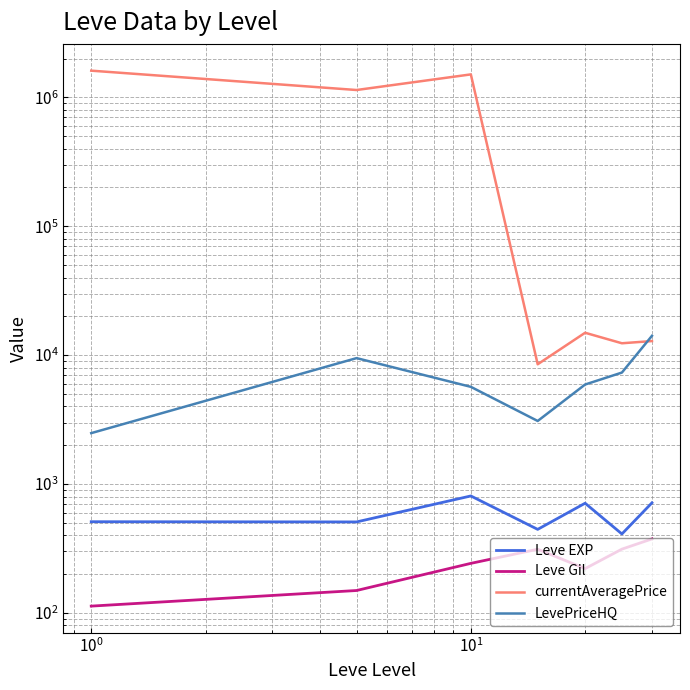

What is the sum of the LevePriceHQ values at $\mathdefault{10^{0}}$ and $\mathdefault{10^{2}}$?

11592.5